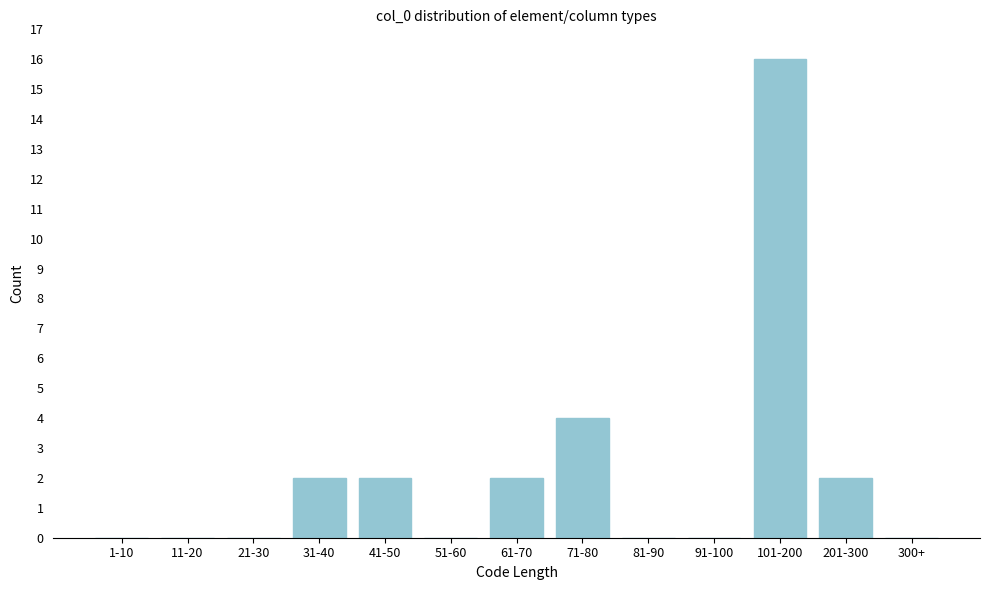

Reading right to left, transcribe all the data shown in this chart.

300+=0	201-300=2	101-200=16	91-100=0	81-90=0	71-80=4	61-70=2	51-60=0	41-50=2	31-40=2	21-30=0	11-20=0	1-10=0